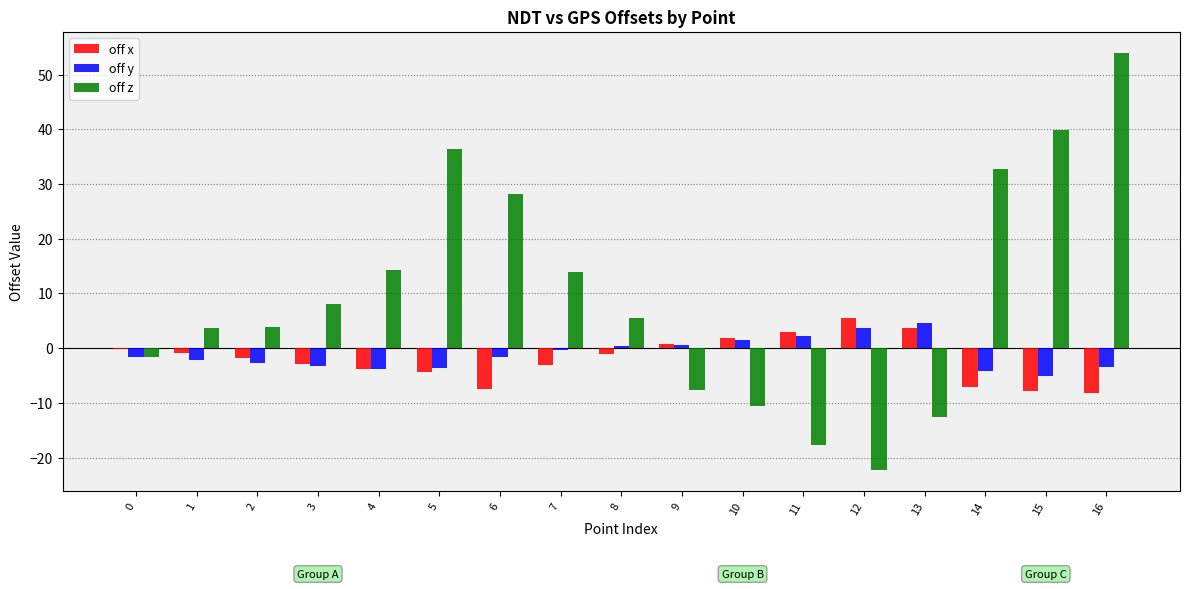

What is the difference between the off y values at 5 and 4?

0.2